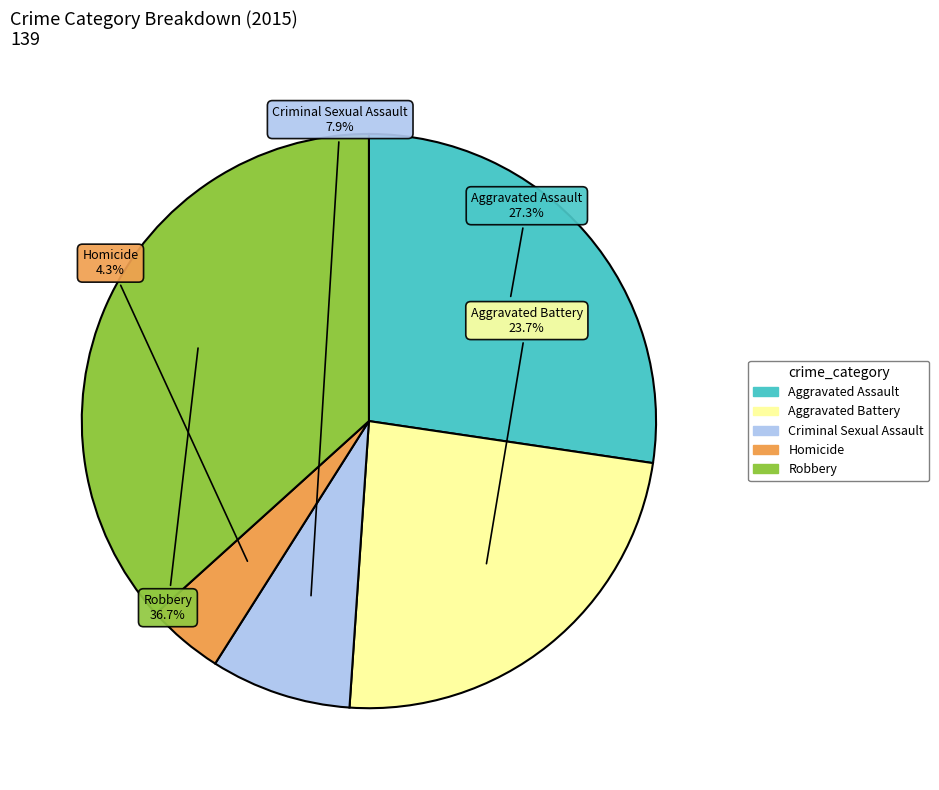

How many segments does this pie chart have?

5